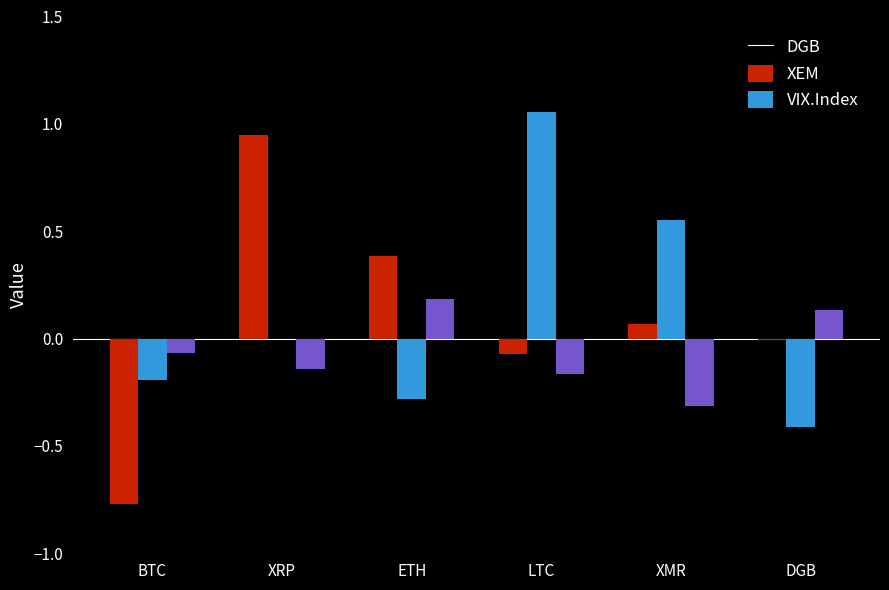

Where is DGB nearest to the value 0?

DGB